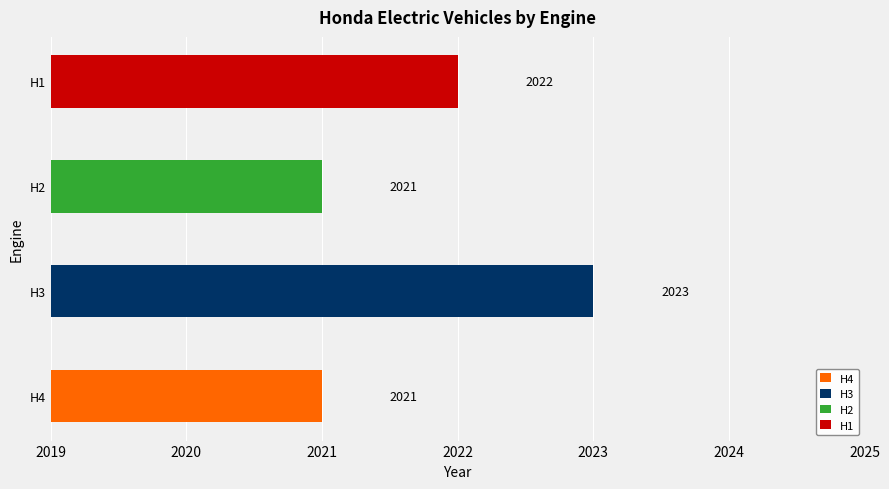

What is the value of the 2nd bar from the left?

2023